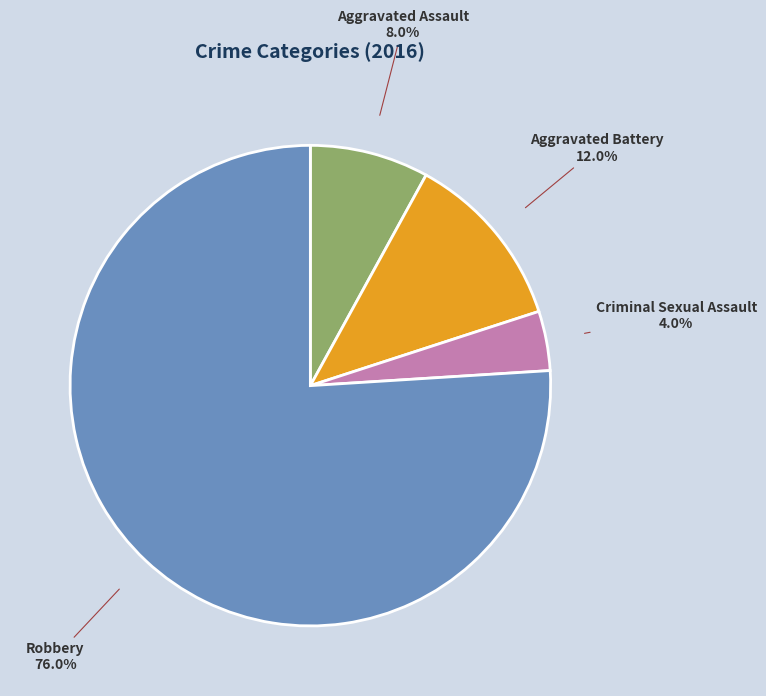

The Robbery slice represents 76% of the pie. True or false?

True